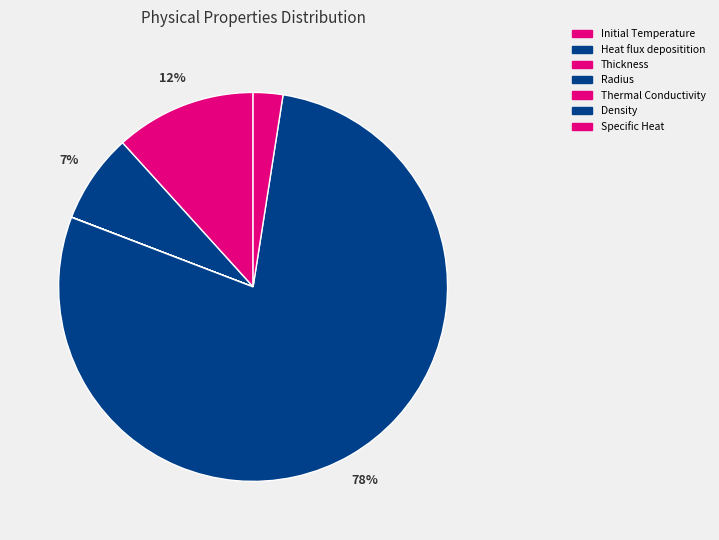

Rank the categories by value from highest to lowest.

Density, Initial Temperature, Heat flux depositition, Specific Heat, Thermal Conductivity, Radius, Thickness